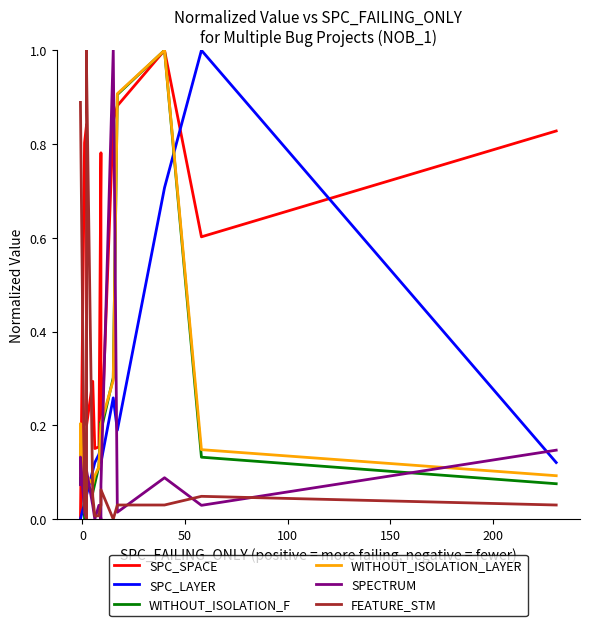

How many times do SPECTRUM and SPC_LAYER cross each other?

6